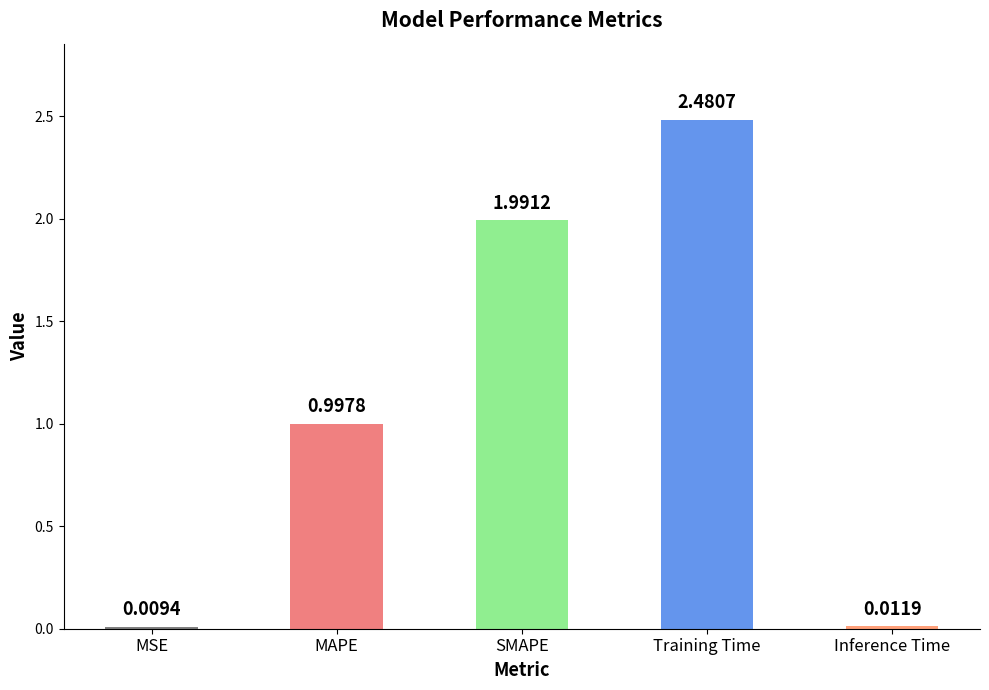

How many bars are there in total?

5